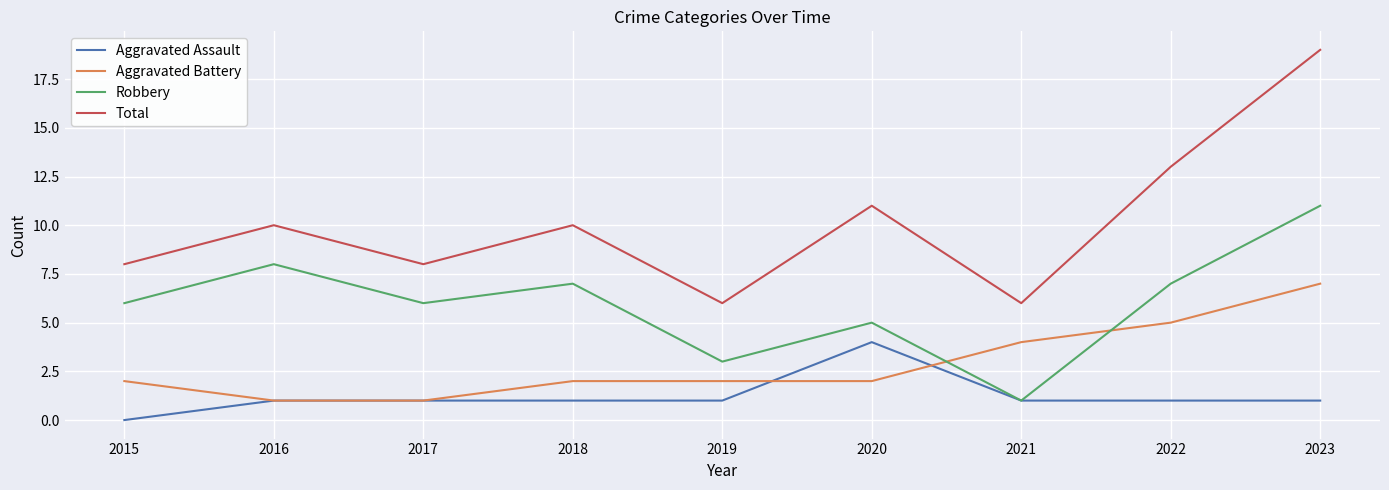

True or false: Robbery has a value of 14 at 2016.

False